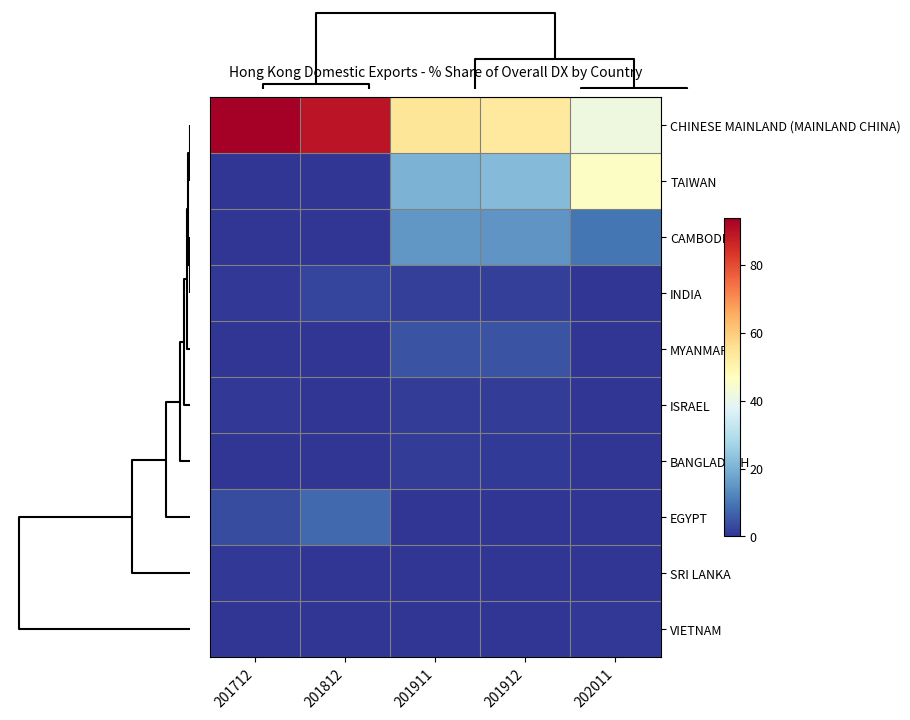

What is the total value across all series at 201912?

99.1